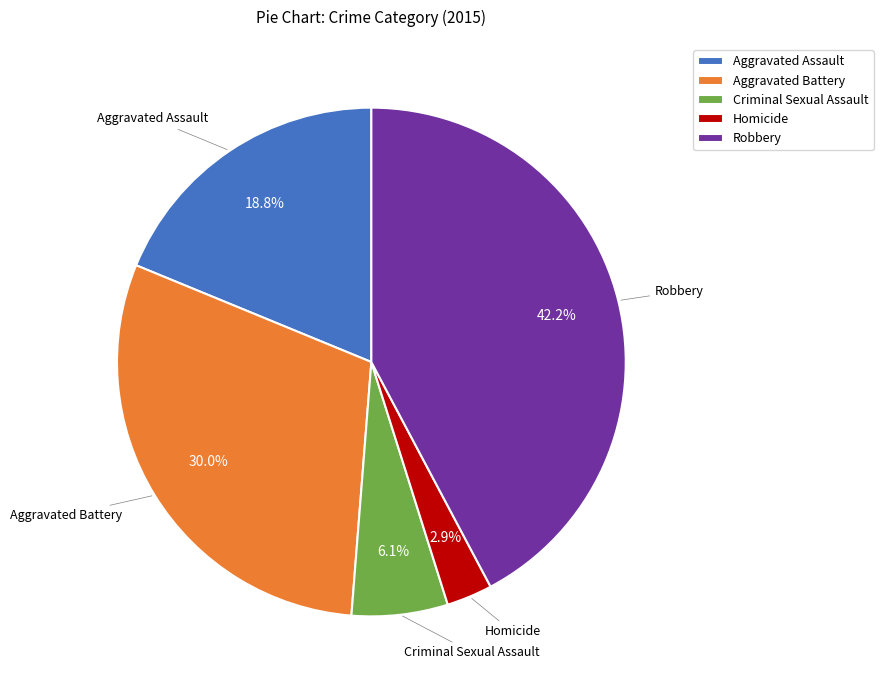

How many segments does this pie chart have?

5